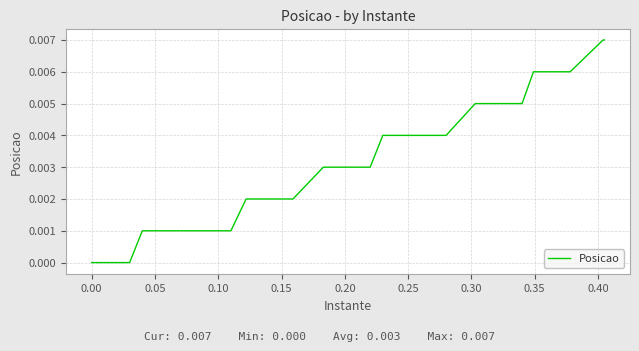

Does the chart display data point markers on the line(s)?

No